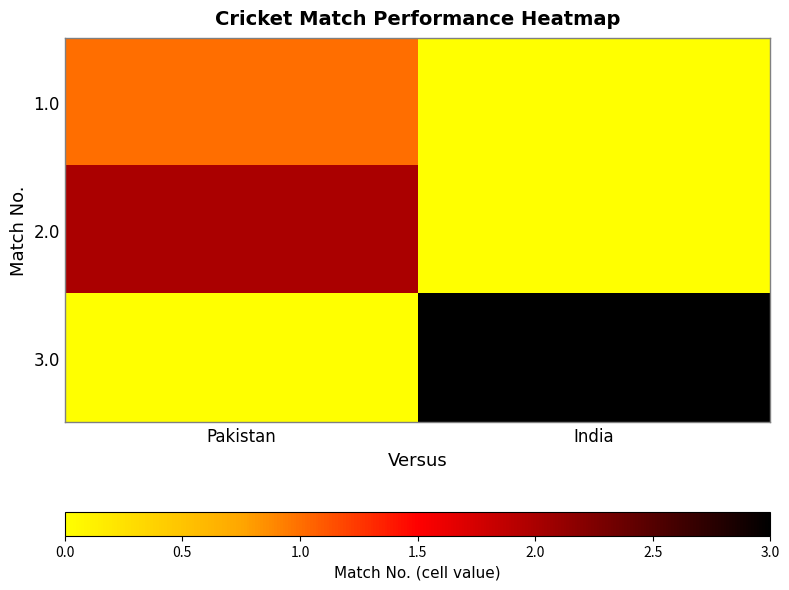

Which series has the largest total across all categories?

3.0